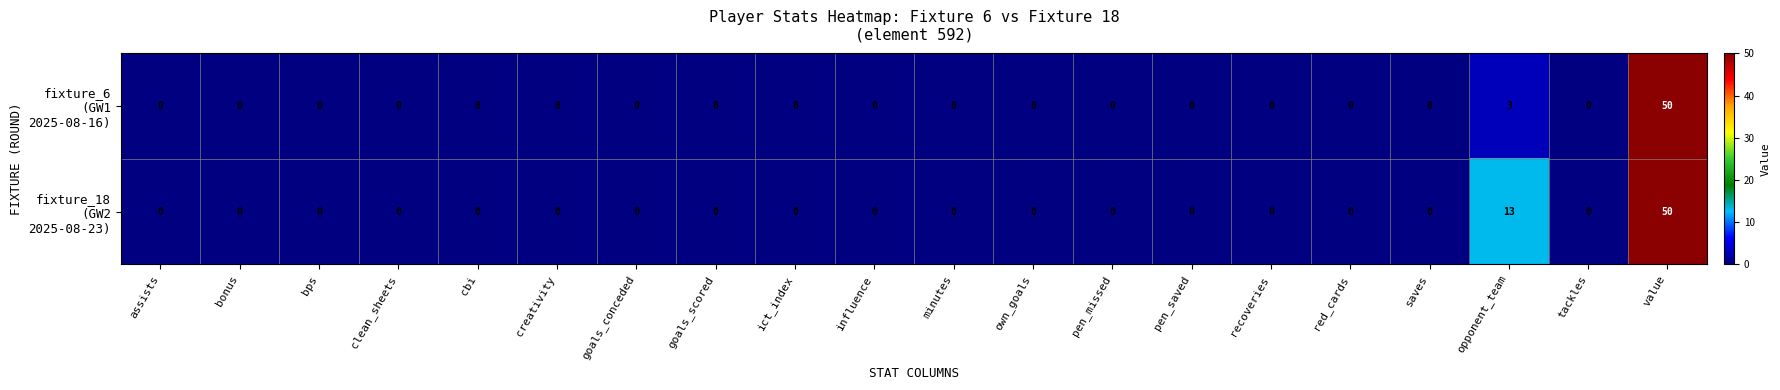

Count the number of data series in this chart.

2